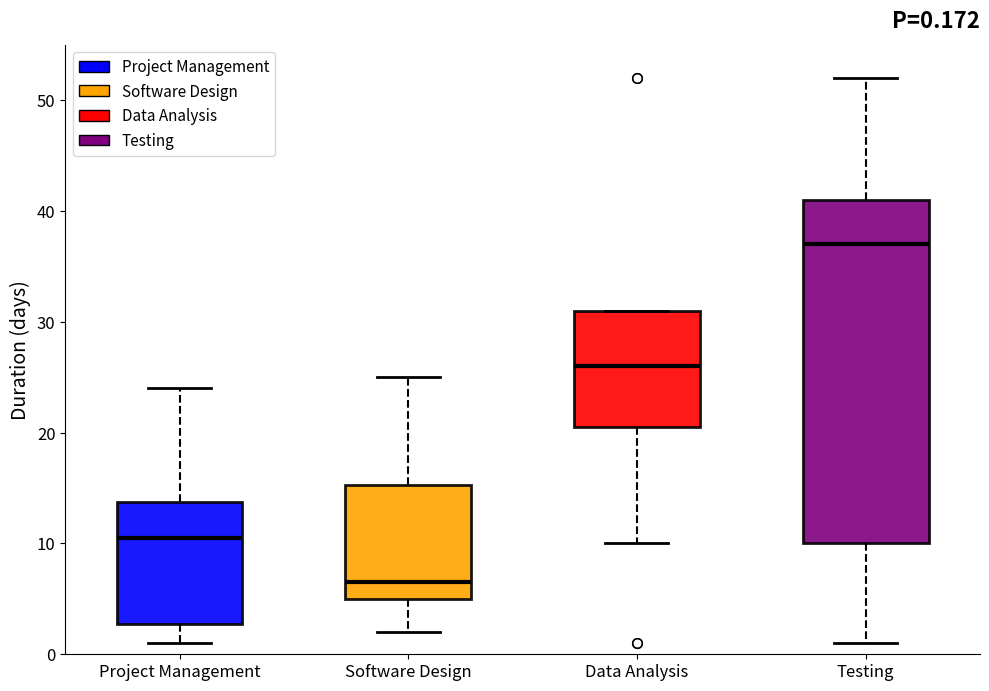

Which box is the tallest, from its lower edge to its upper edge?

Testing